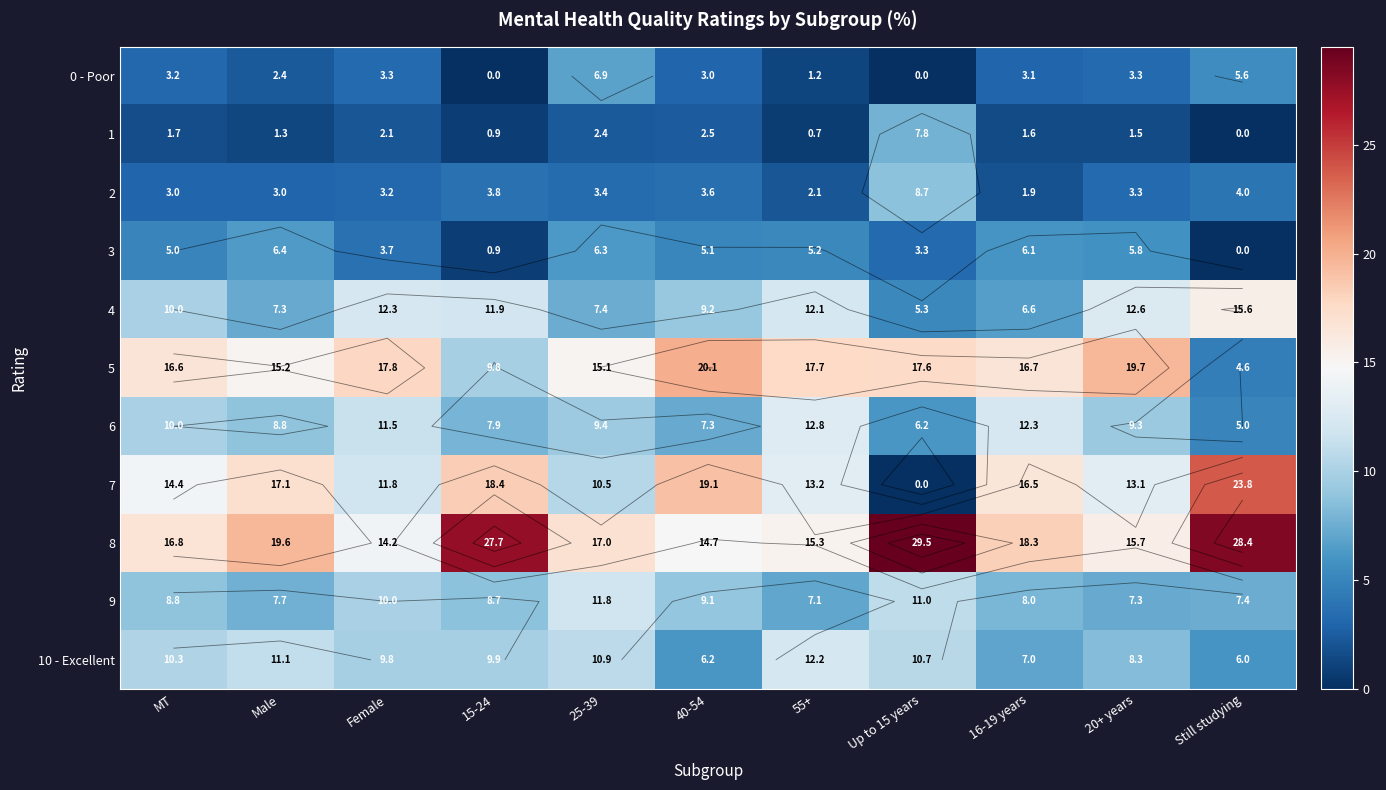

What is the sum of all 7 values?

157.9